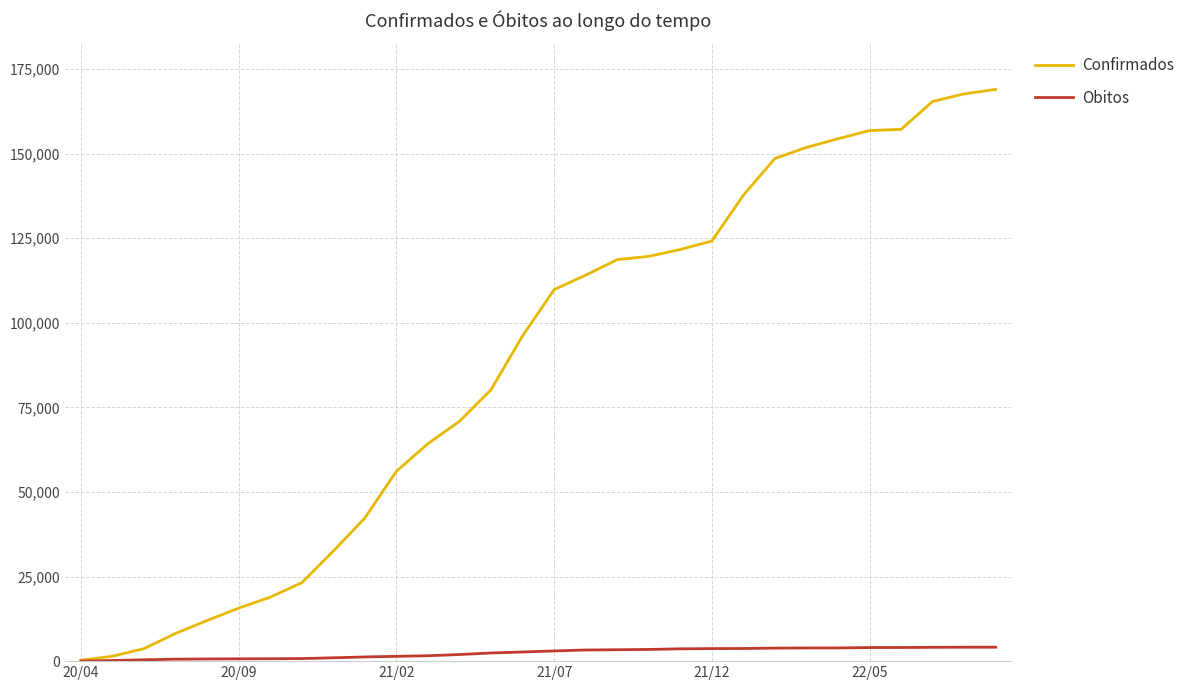

What is the maximum value for Obitos?

4127